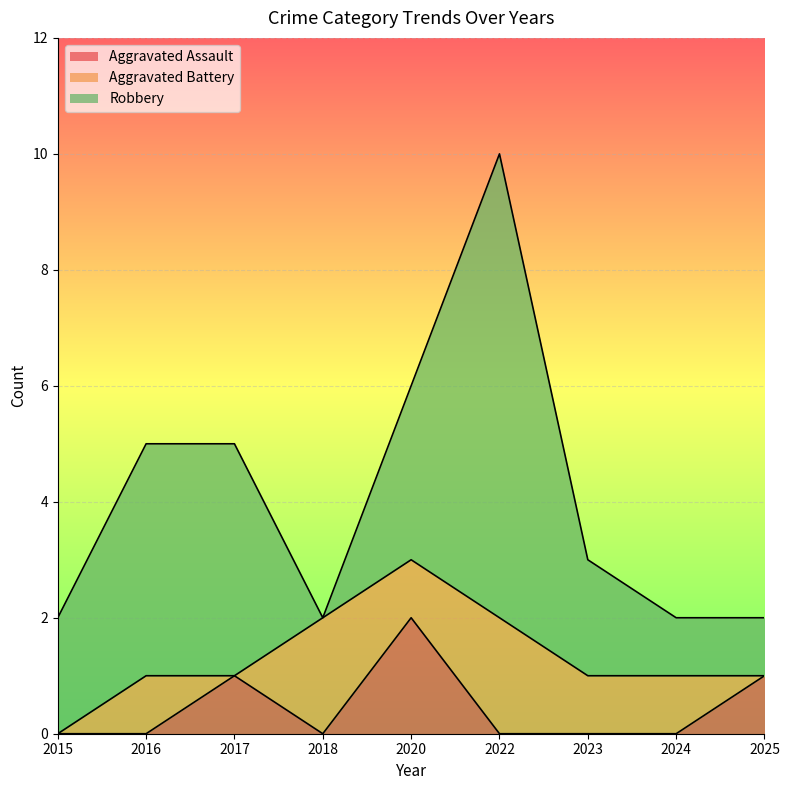

True or false: Robbery has a value of 1 at 2024.

True